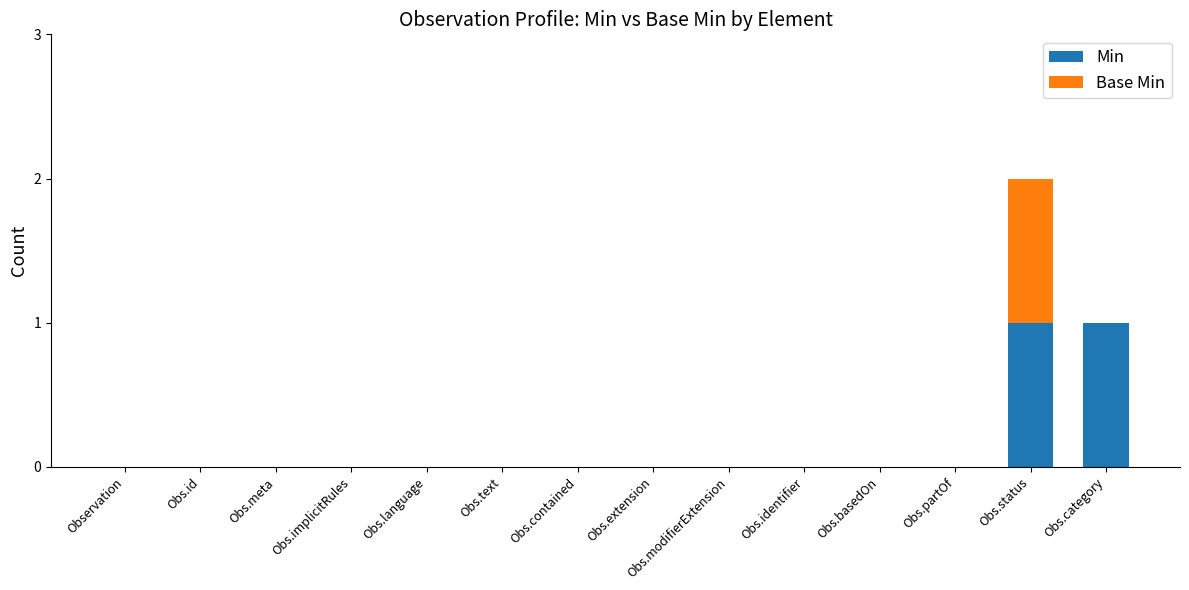

Does the chart contain stacked bars?

Yes